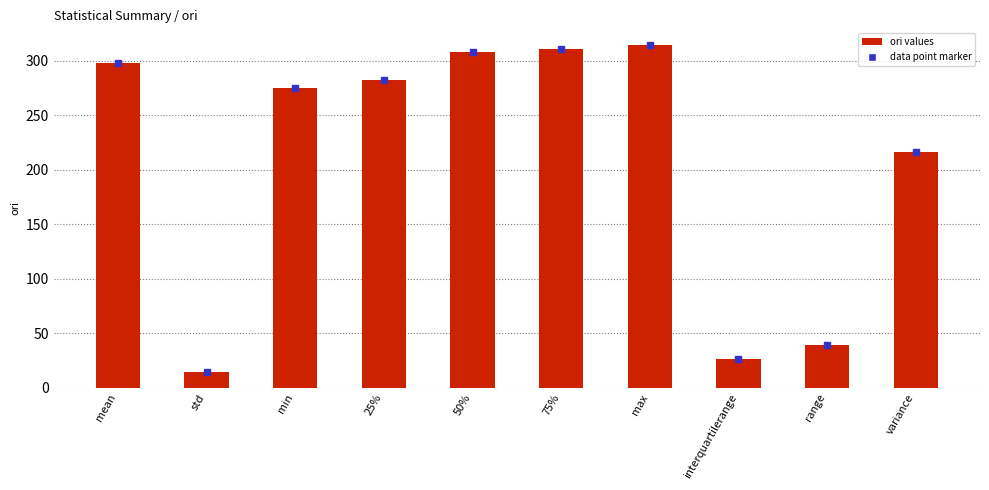

Where does the data first go above 282?

mean